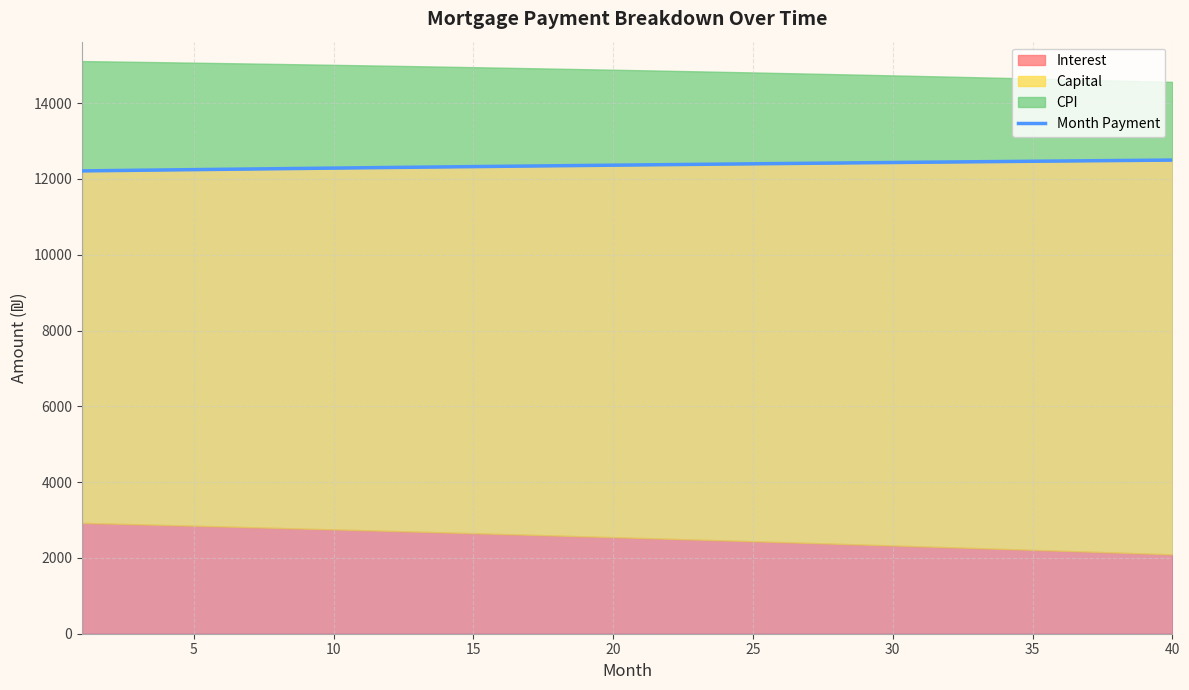

What is the highest value of the Month Payment series?

12496.9